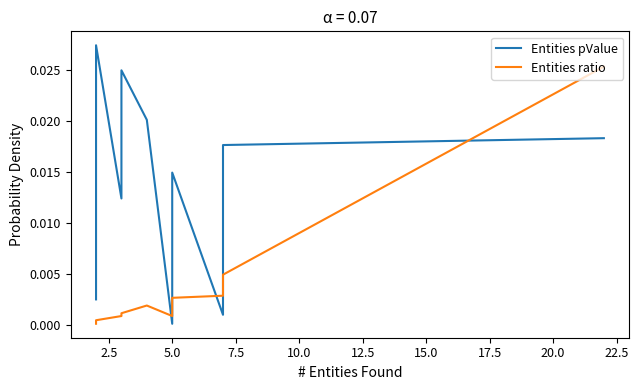

How many lines are shown in the chart?

2